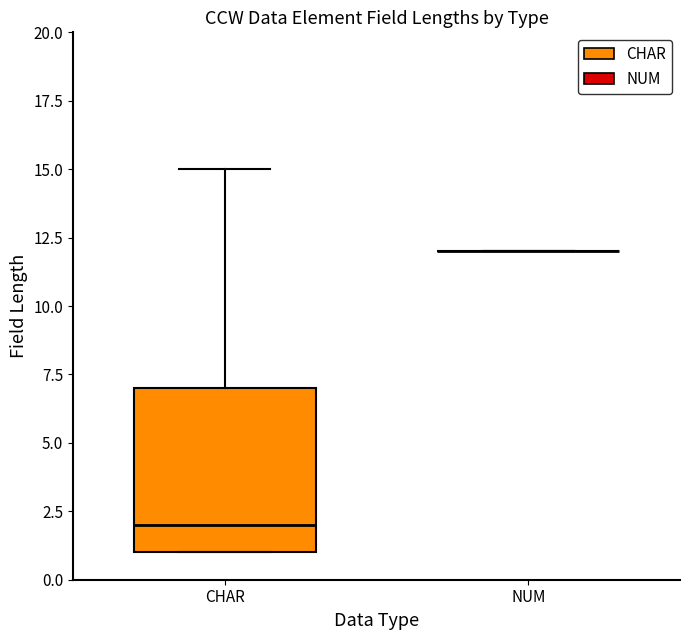

Comparing the boxes themselves (not the whiskers), which one is the tallest?

CHAR